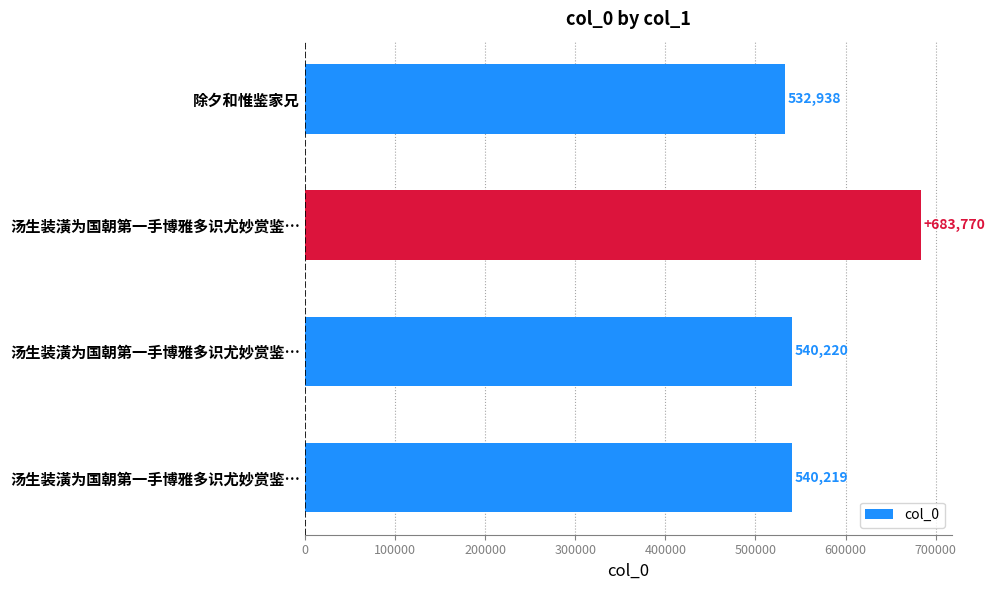

How many data points does each series have?

4